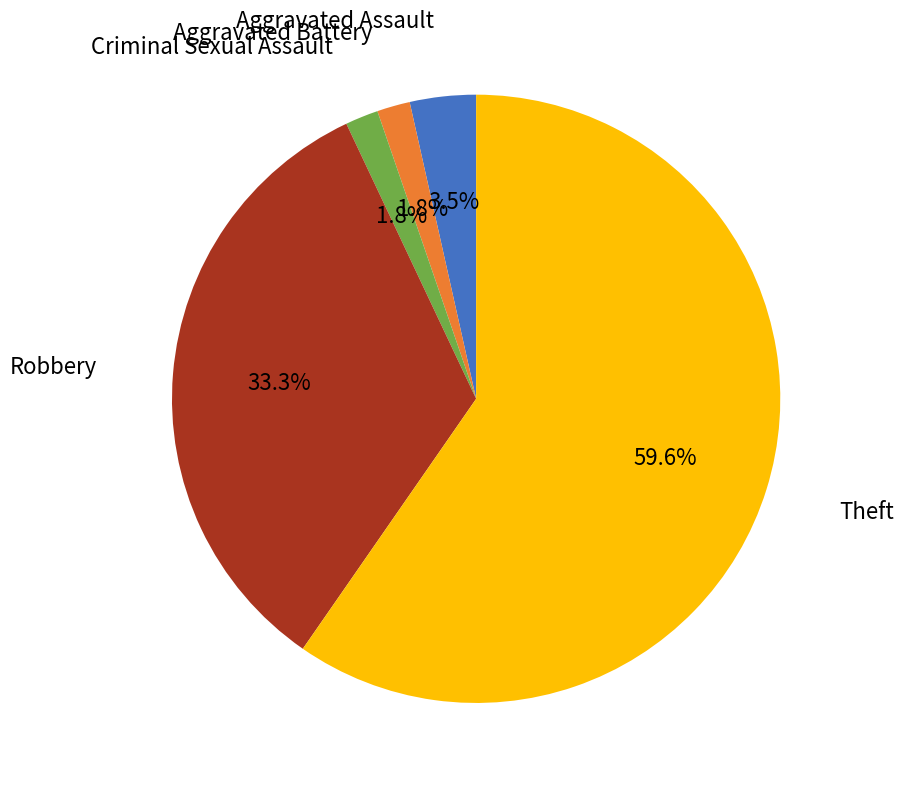

To the nearest percent, what is the difference between the largest and smallest slice percentages?

58%